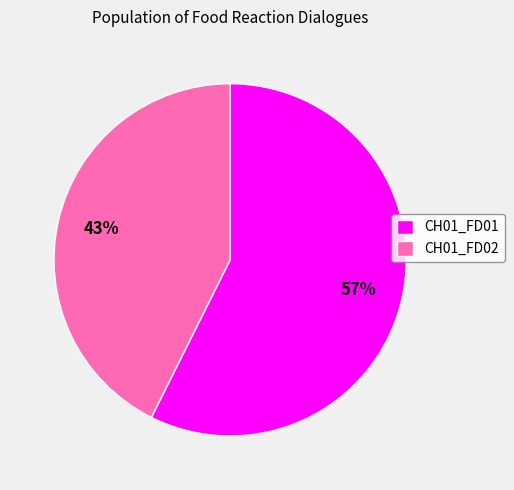

Count the number of slices in the pie.

2